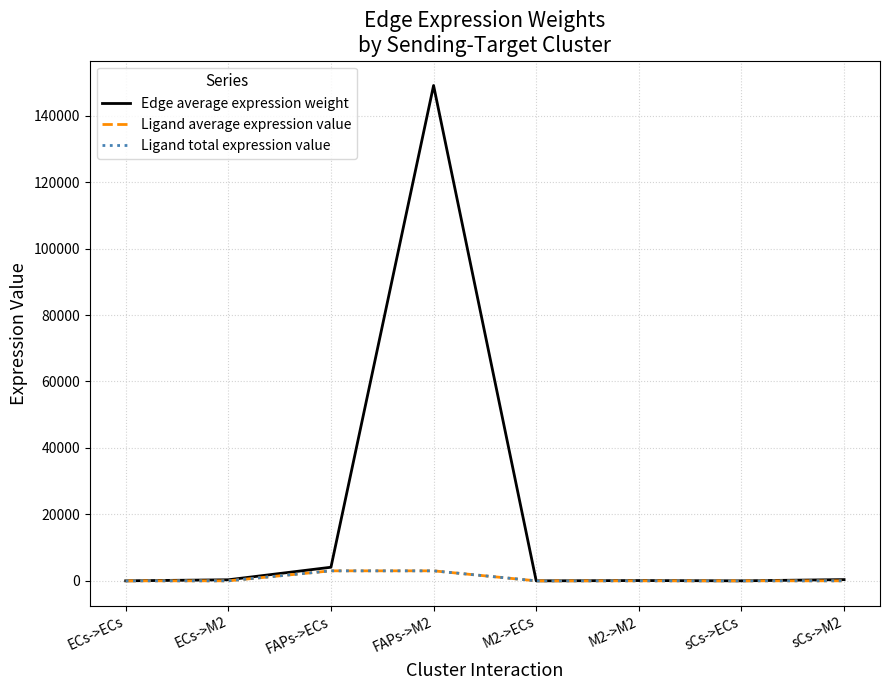

Does the chart display data point markers on the line(s)?

No